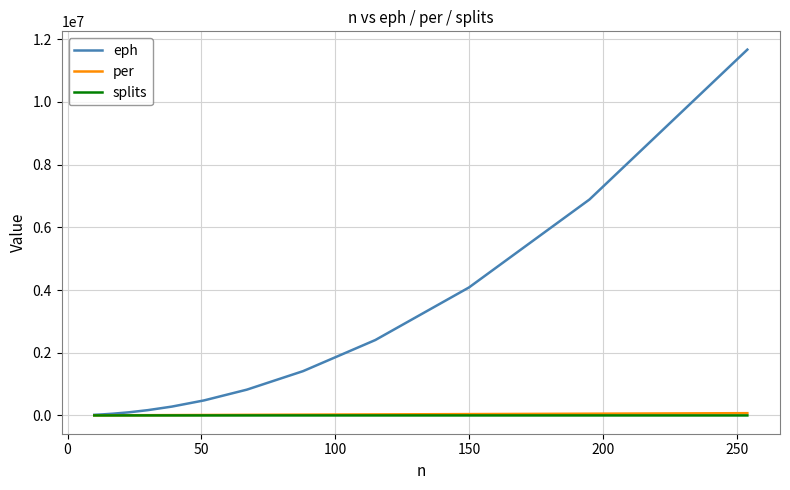

What is the maximum value shown in the chart?

11666784